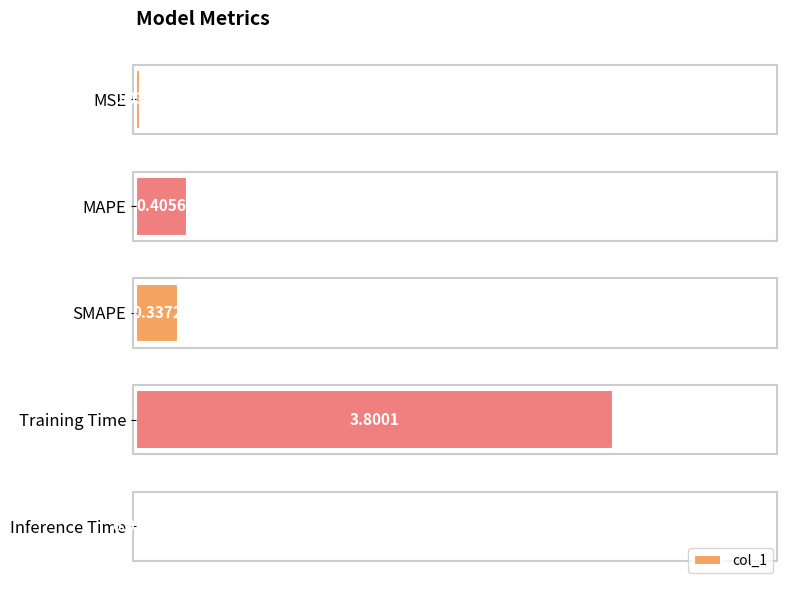

Which has a higher value, SMAPE or MSE?

SMAPE